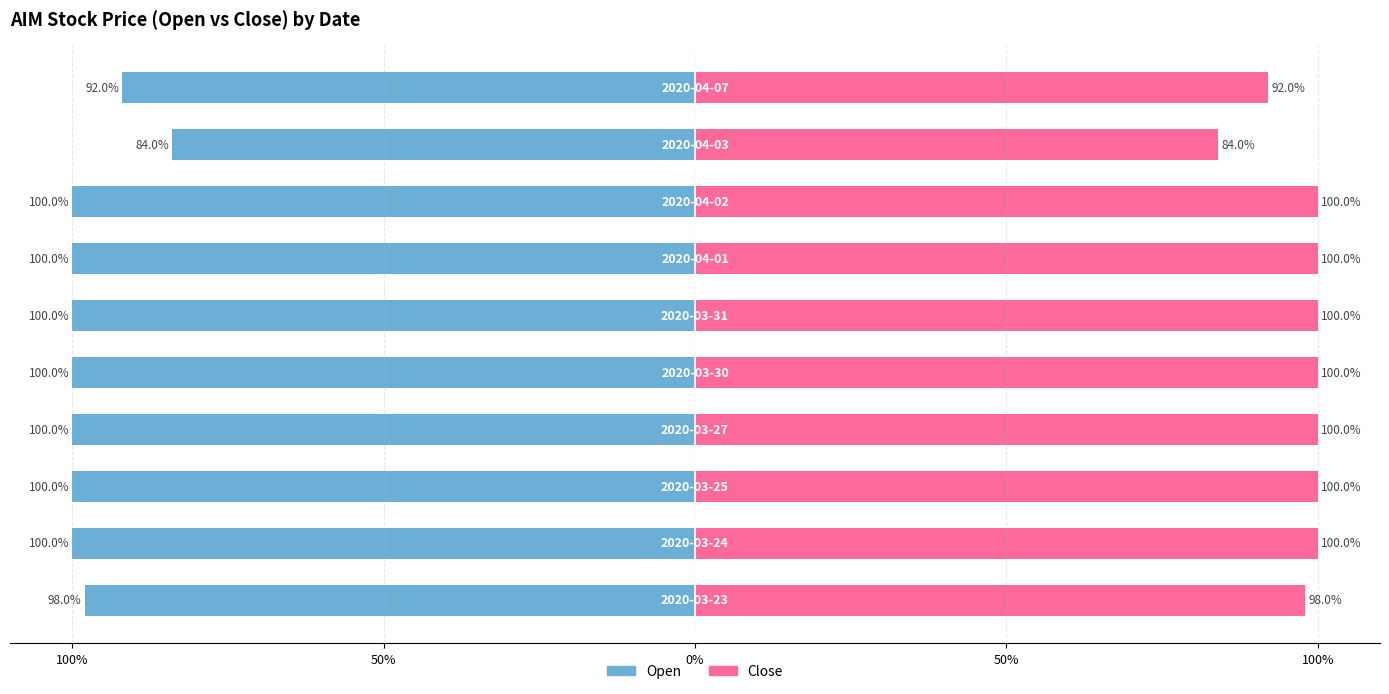

How many groups of bars are there?

10